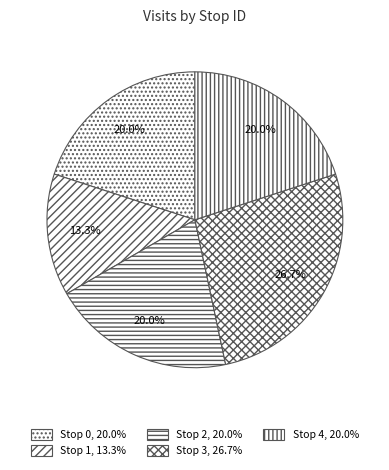

Is there any slice that represents more than half of the pie?

No